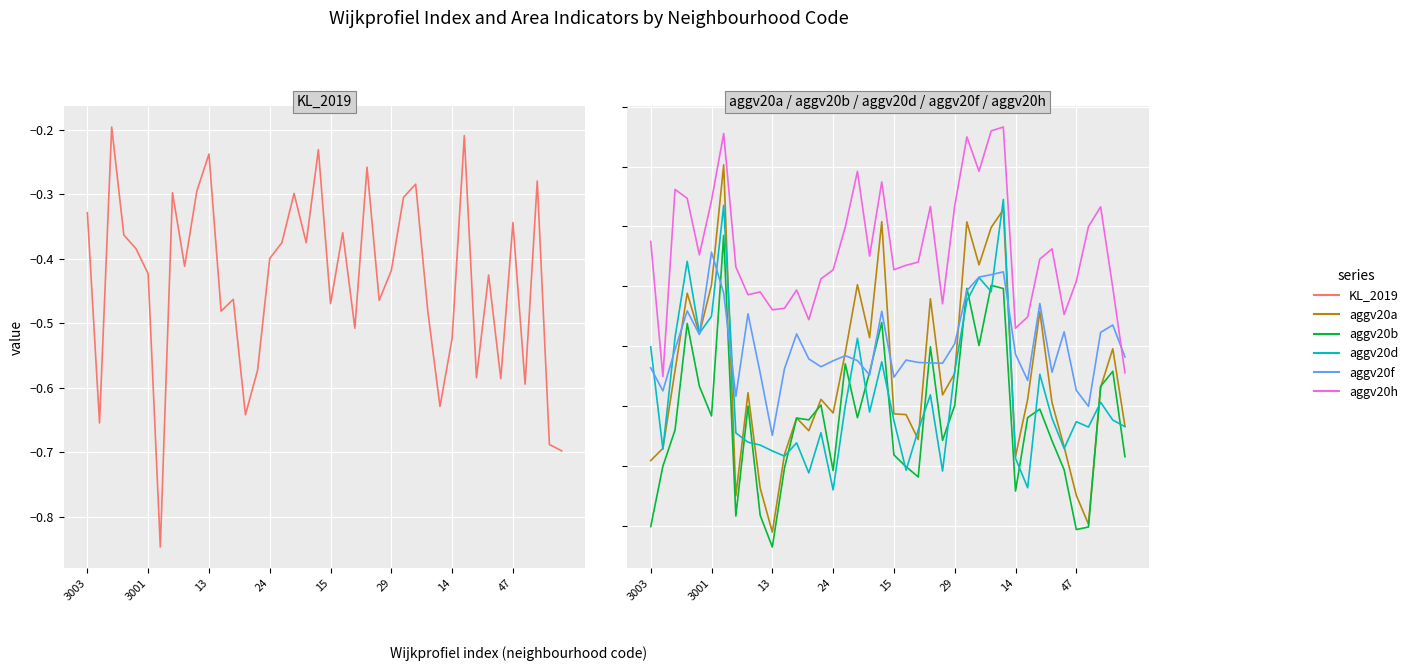

The aggv20h series shows 0.2 at 21. True or false?

False